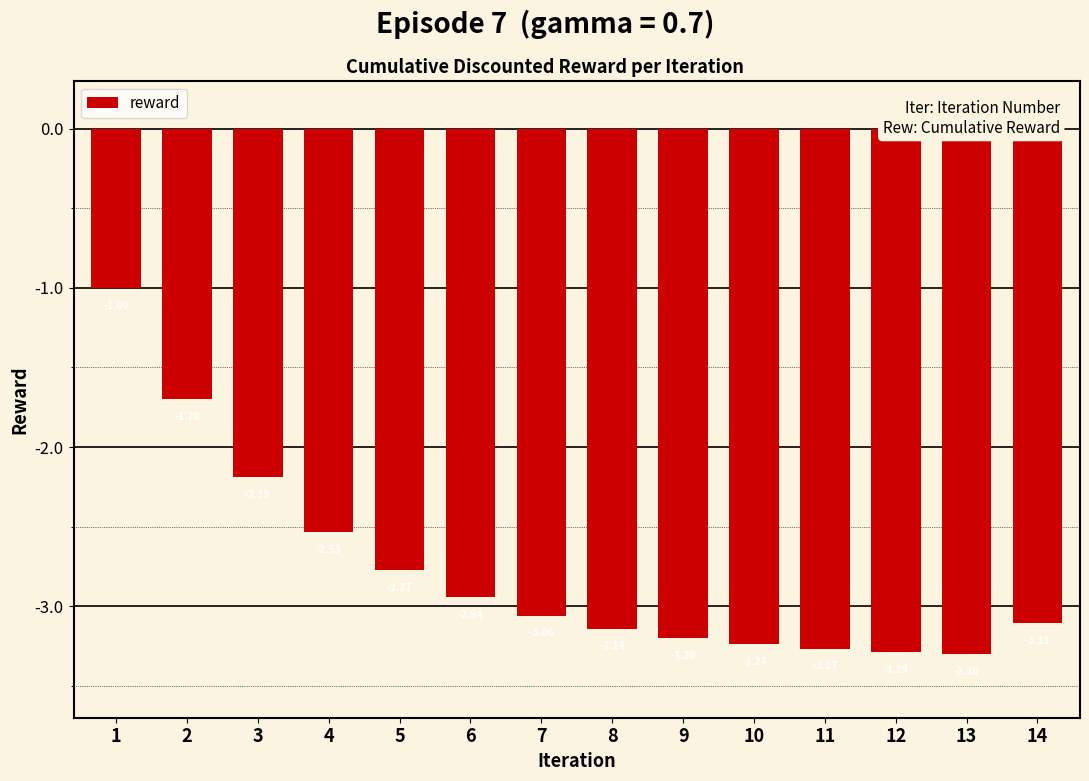

True or false: the data shows -2.2 at 2.

False